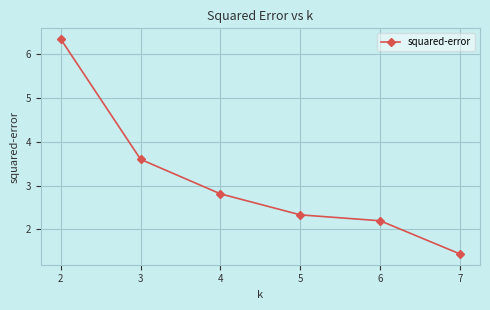

What is the ratio of the value at 7 to the value at 3?

0.4